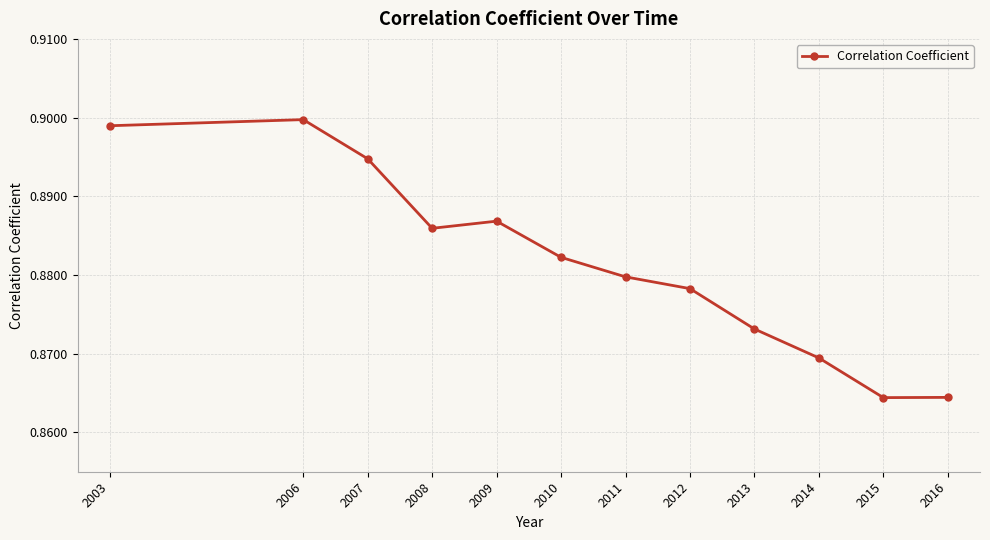

Count the values in the range 0 to 1.

12